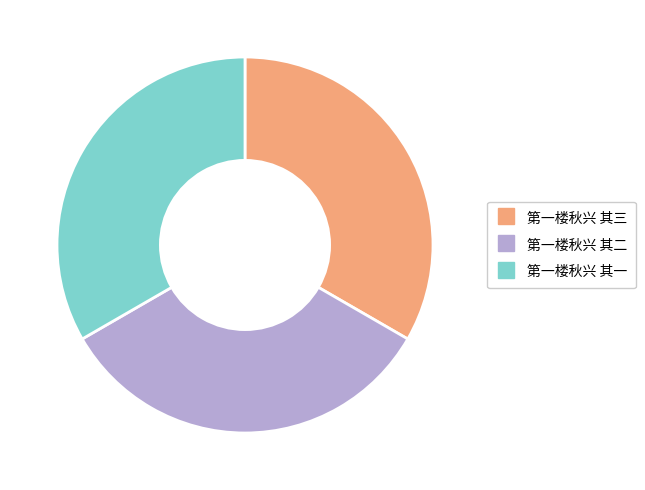

Is there a majority slice in this chart?

No